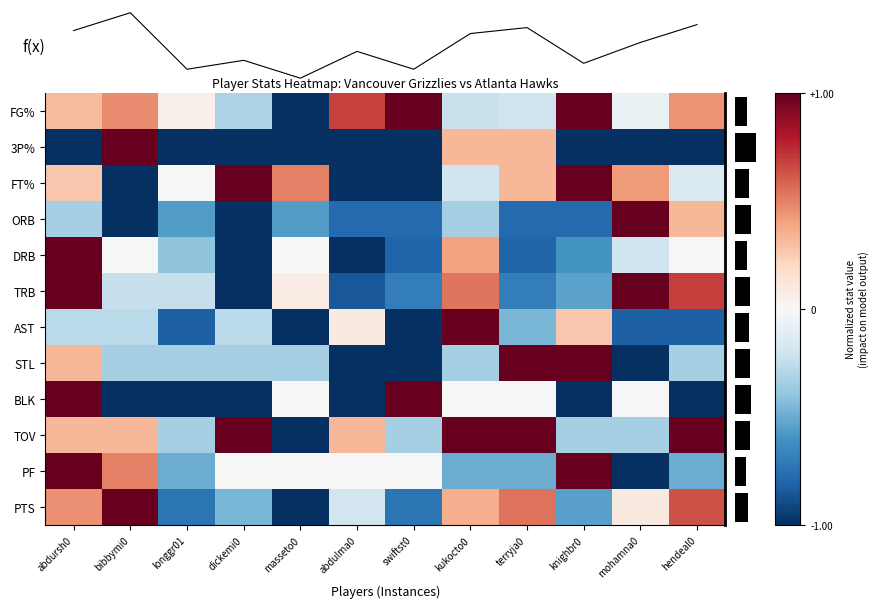

Between knighbr0 and abdursh0, which is larger?

knighbr0